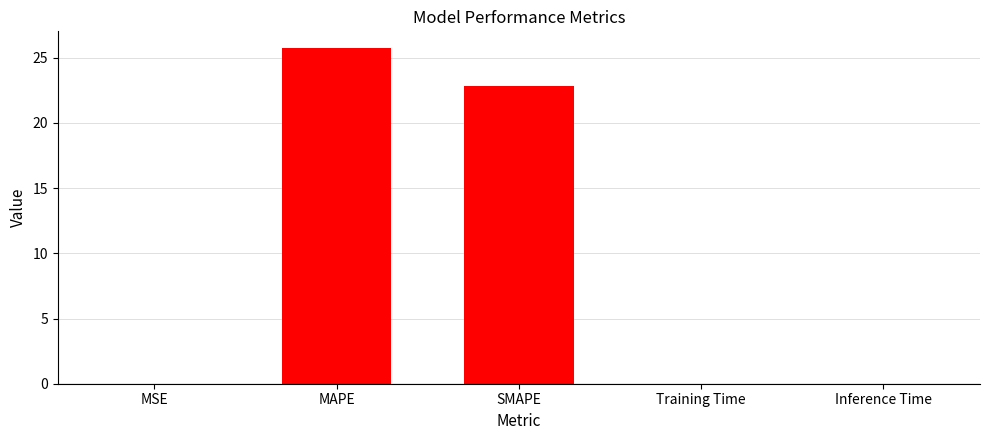

True or false: the data shows 22.8 at SMAPE.

True